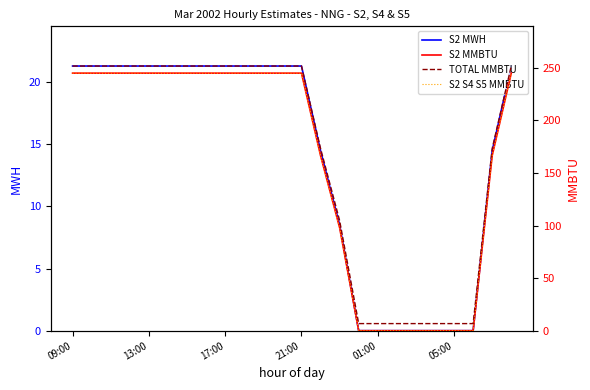

What is the difference between the highest and lowest values at 14?

96.2